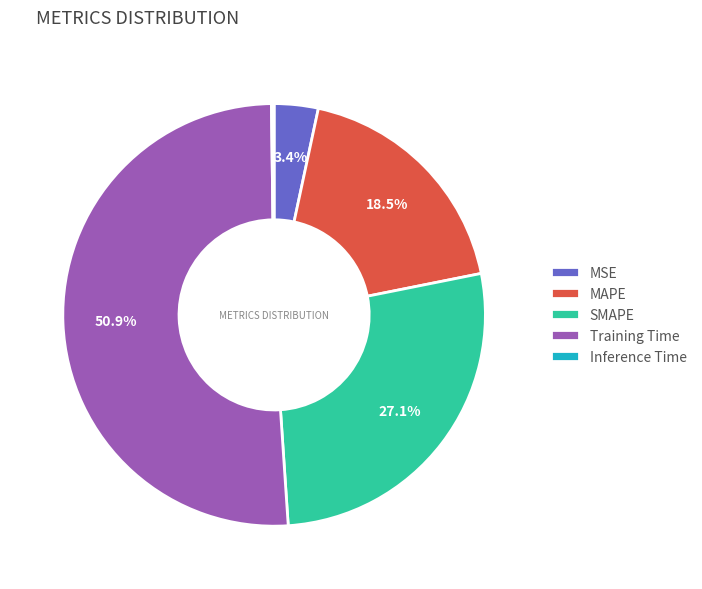

Is there a majority slice in this chart?

Yes